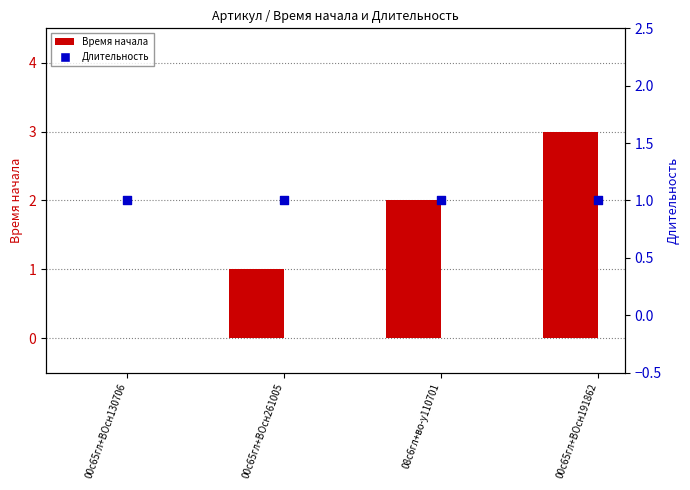

Which series has the largest total across all categories?

Время начала